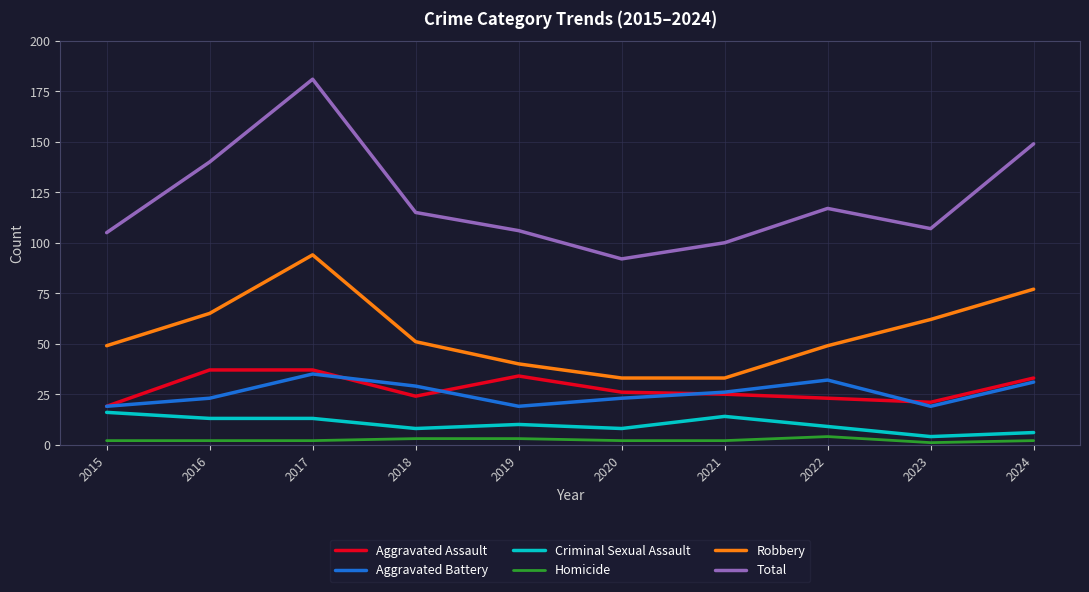

Where does the Aggravated Battery series first go above 26?

2017